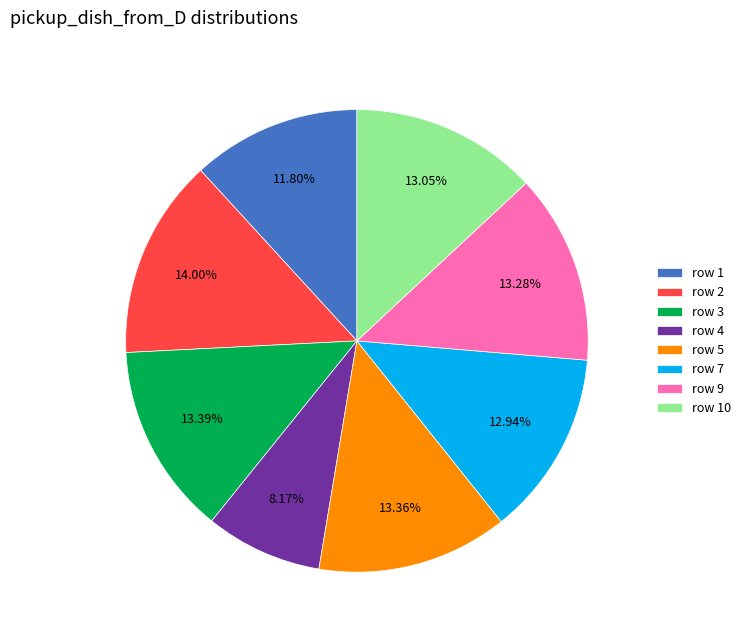

Is row 1 the majority of the pie?

No